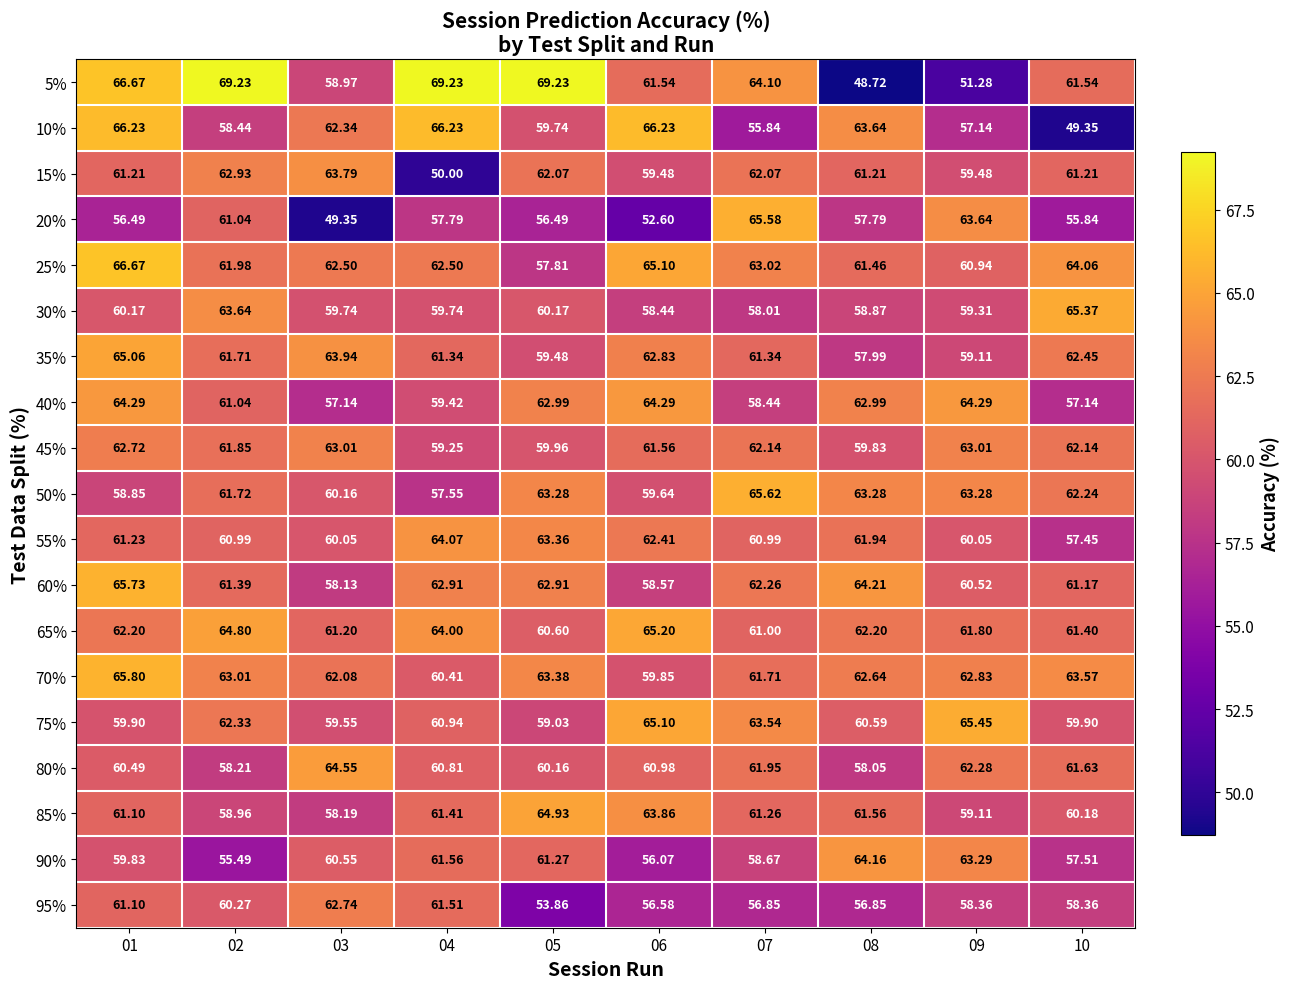

Is the value of 85% at 08 greater than the value of 80% at 01?

Yes